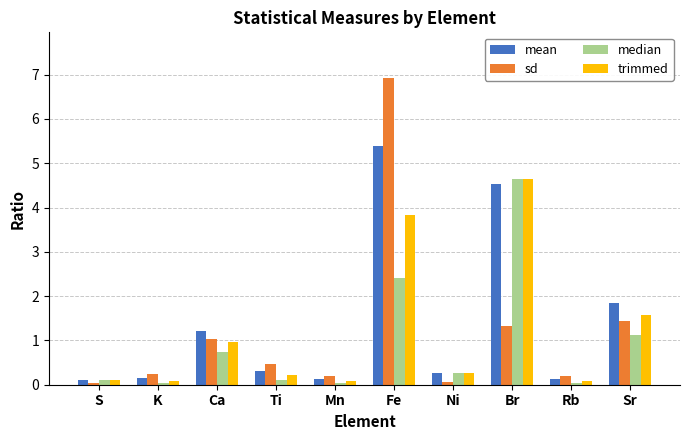

Which series has the largest range (max minus min)?

sd